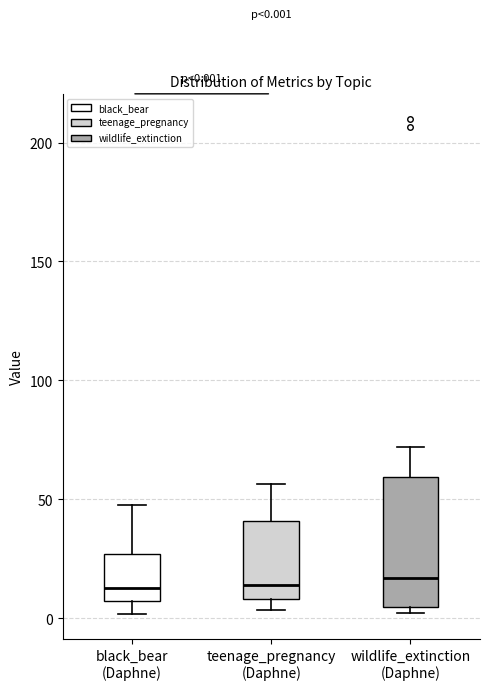

Comparing the boxes themselves (not the whiskers), which one is the tallest?

wildlife_extinction (Daphne)